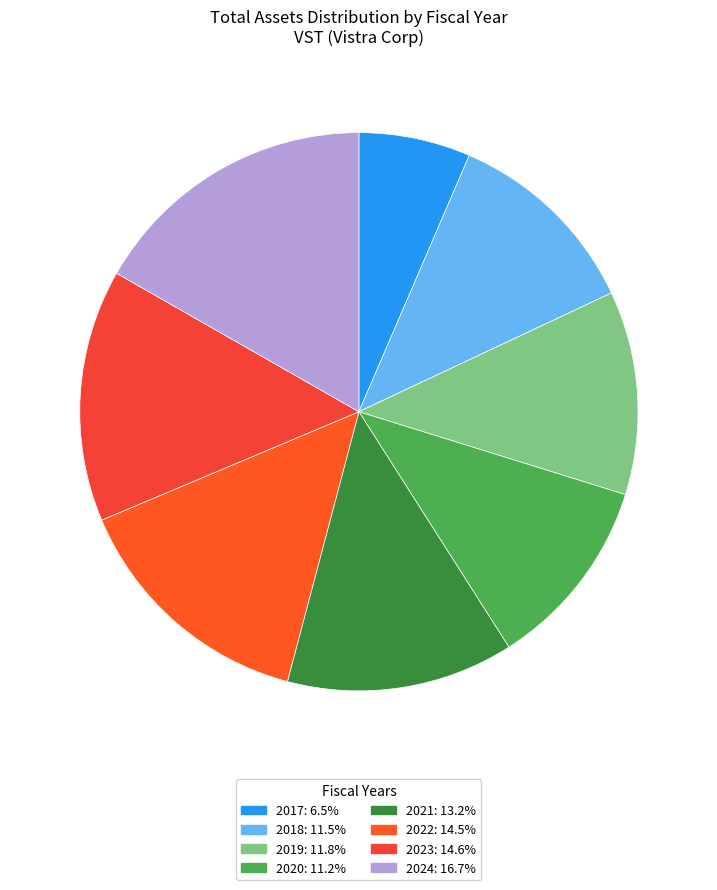

Rank the categories by value from lowest to highest.

2017, 2020, 2018, 2019, 2021, 2022, 2023, 2024